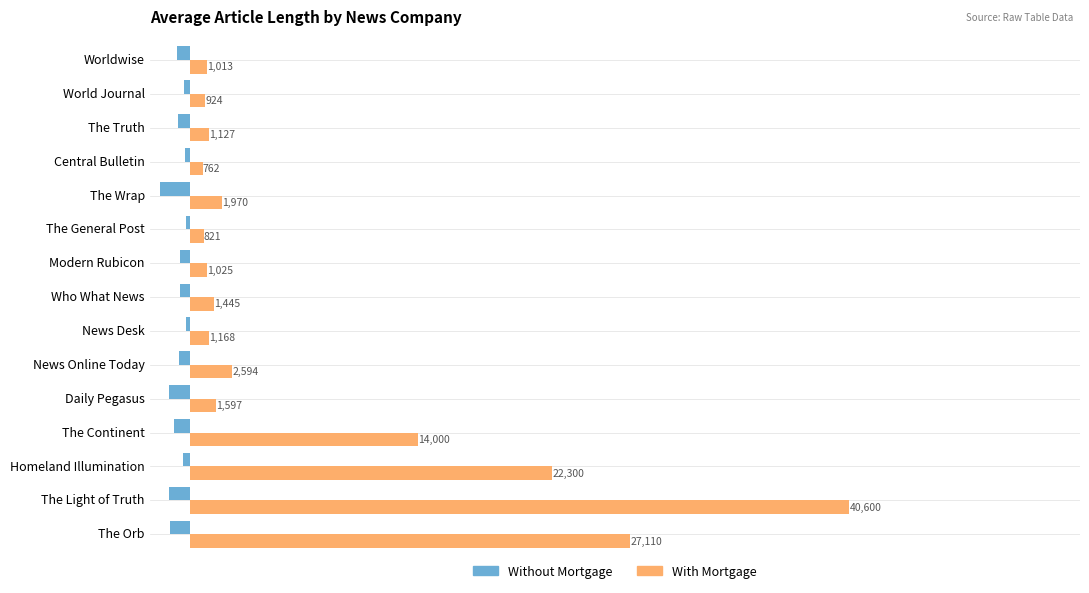

What is the difference between the maximum and second lowest values in the Without Mortgage series?

1072